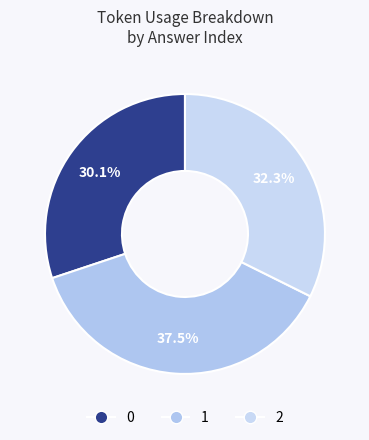

Rank the categories by value from highest to lowest.

1, 2, 0